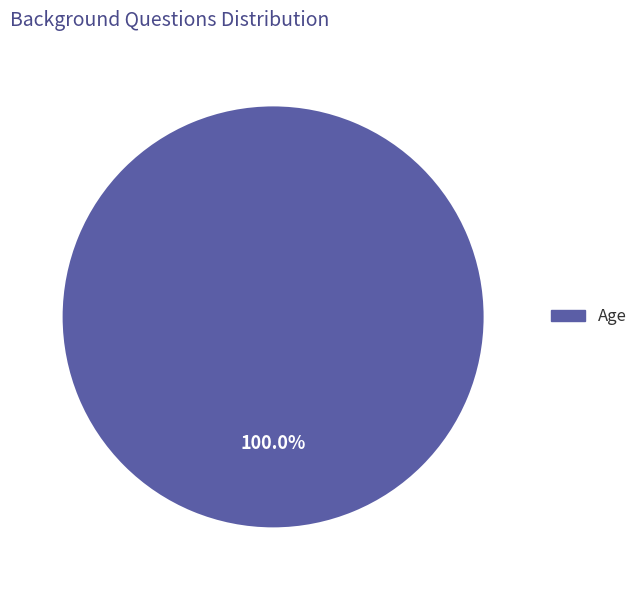

Rank the categories by value from highest to lowest.

Age